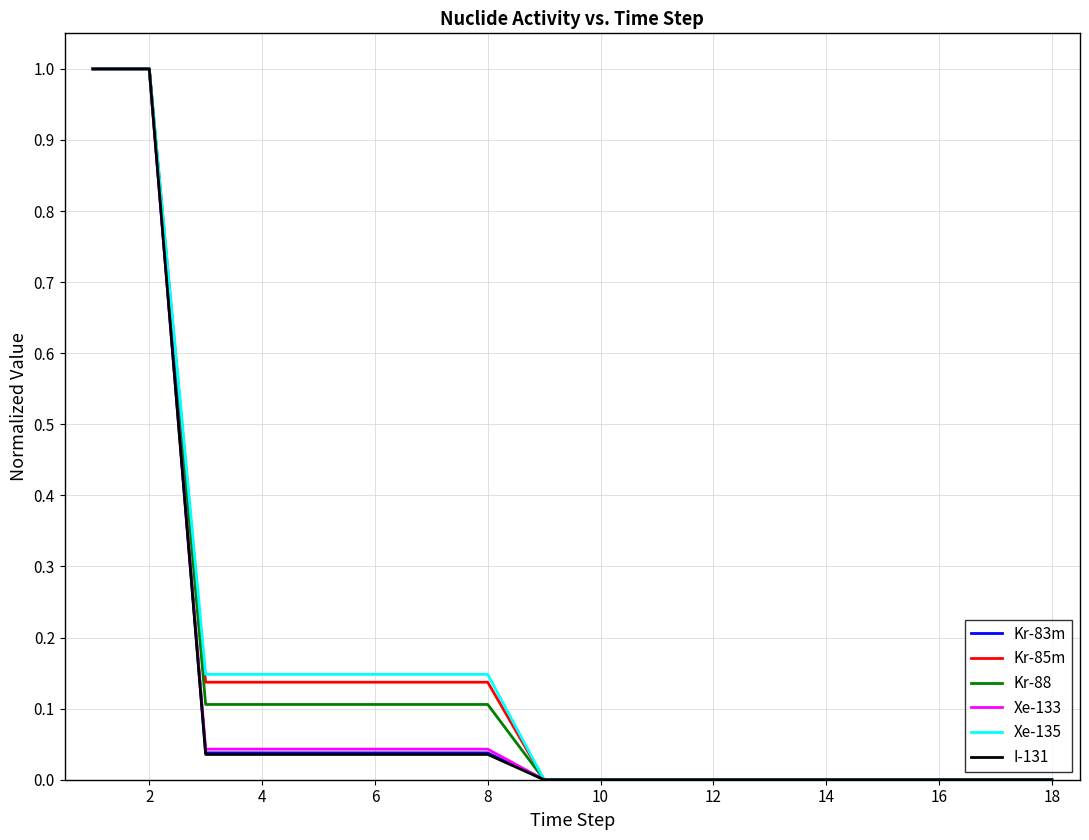

What is the highest value of the Xe-133 series?

1.0